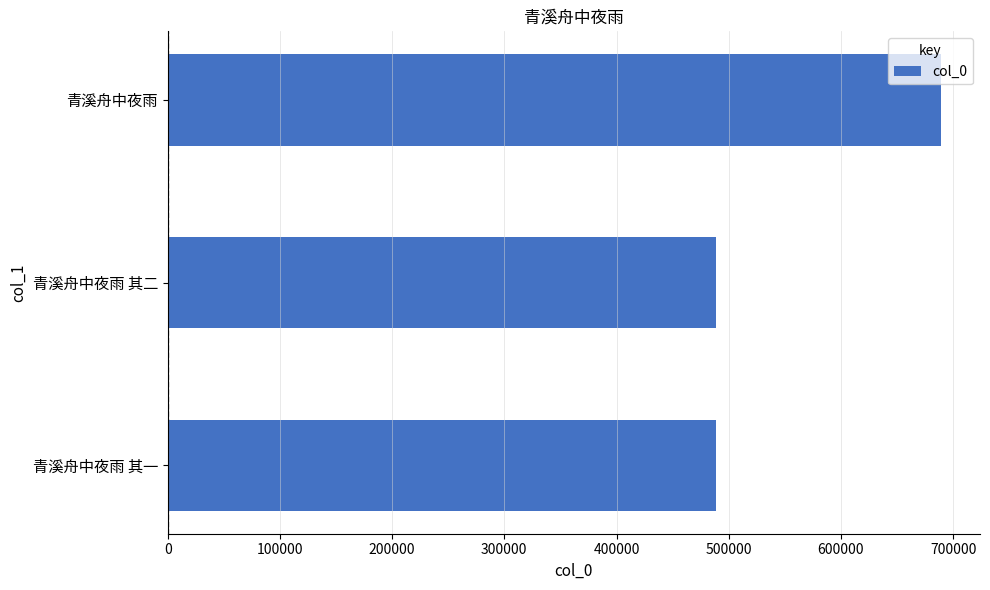

What is the maximum value shown in the chart?

689427